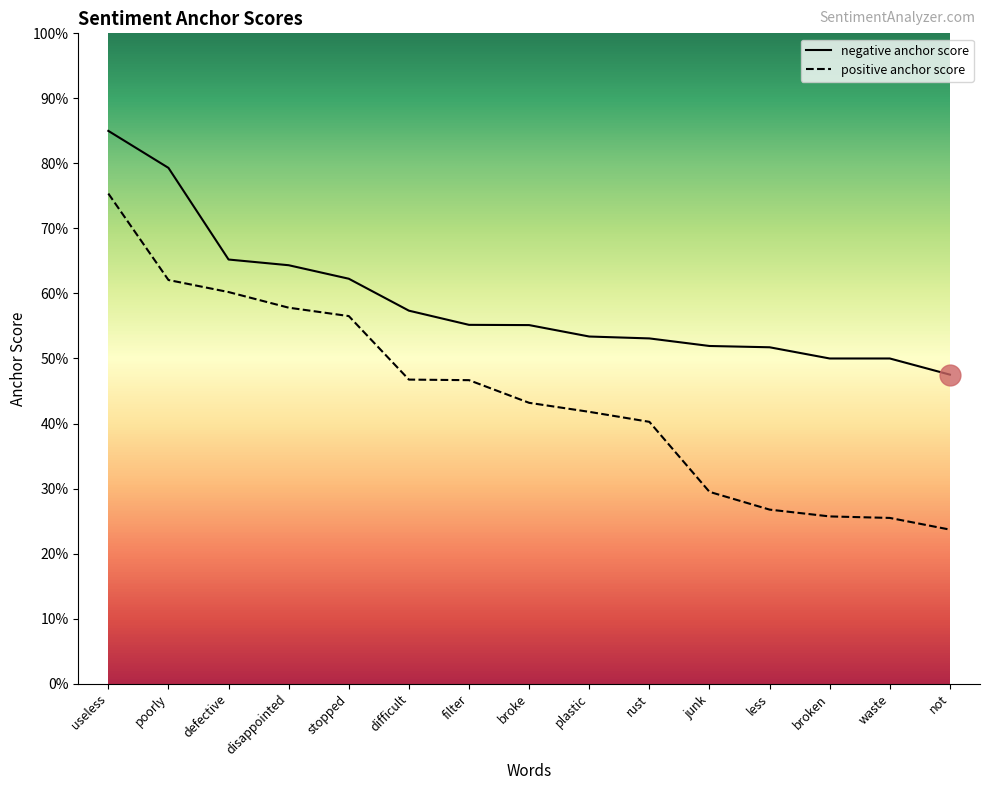

What is the value of the positive anchor score point at the 15th from the left?

0.2